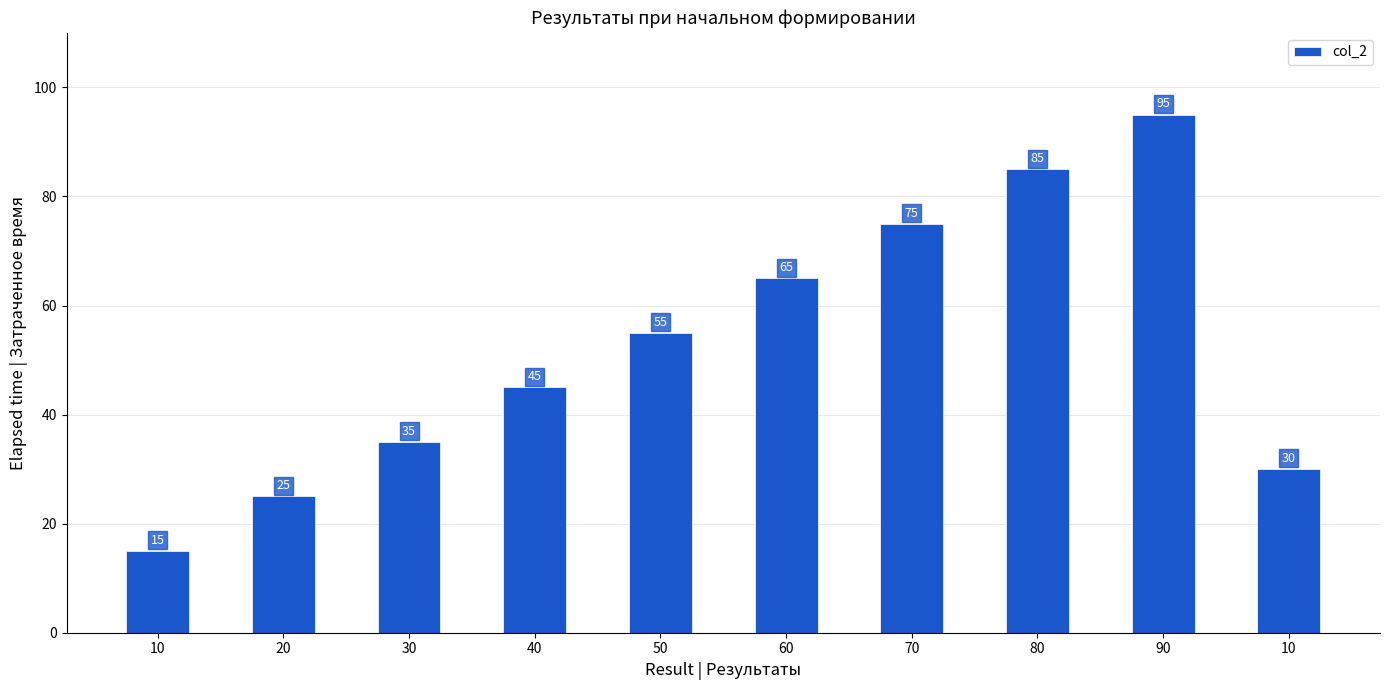

Rank the categories by value from lowest to highest.

10, 20, 10, 30, 40, 50, 60, 70, 80, 90